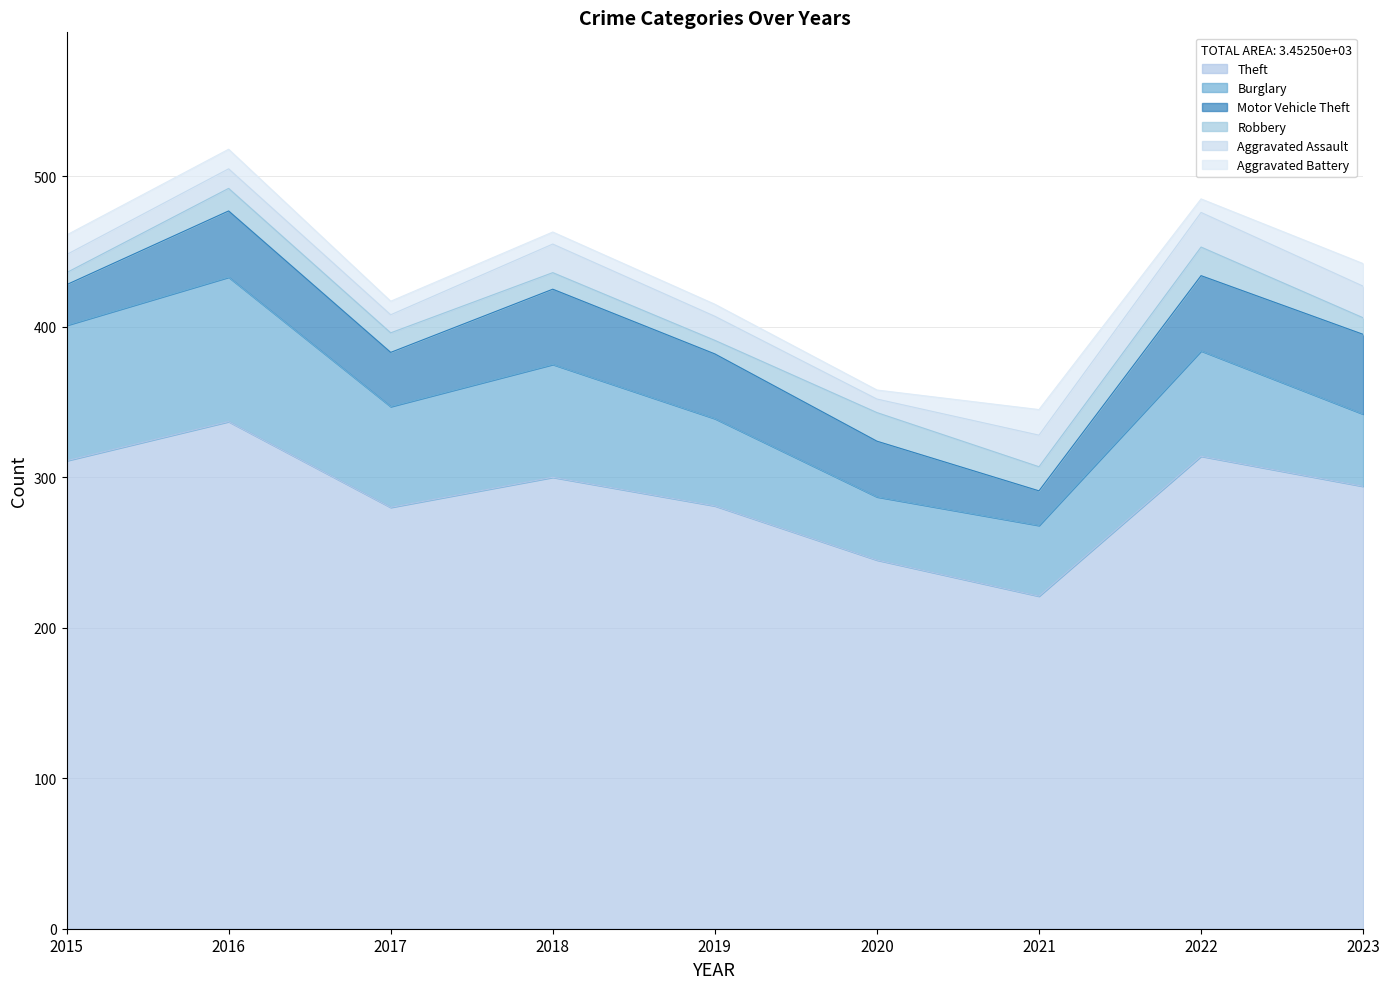

What is the value of the Aggravated Battery point at the 3rd from the left?

9